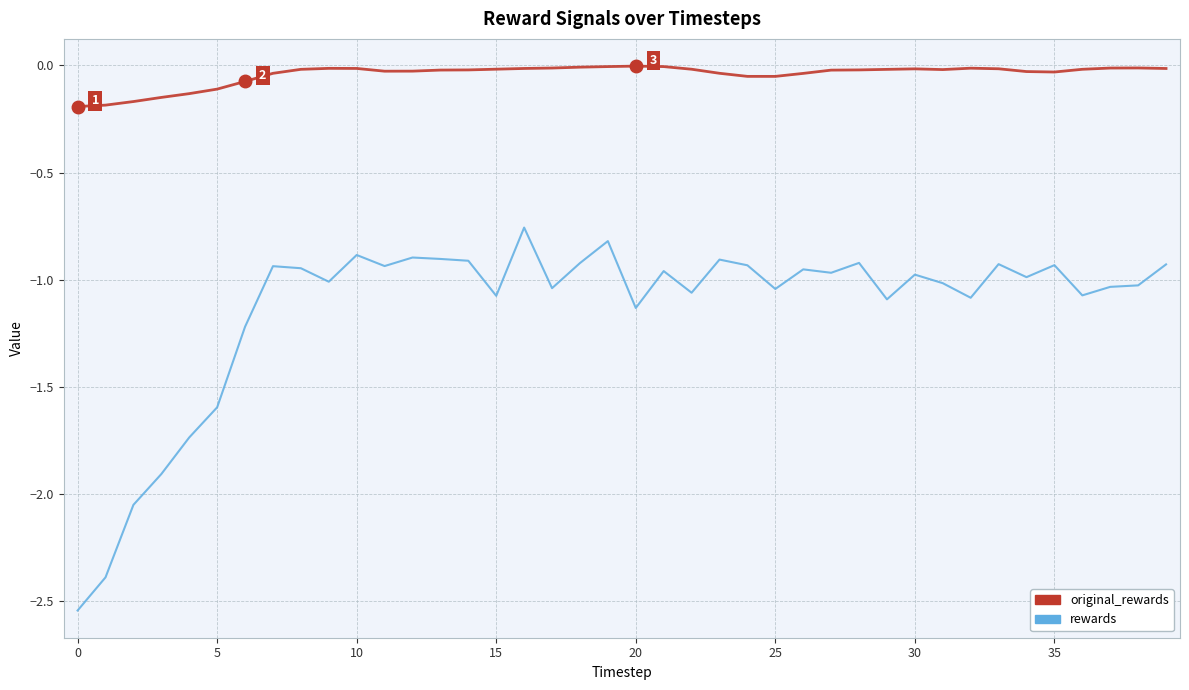

Which series has the widest spread of values?

rewards